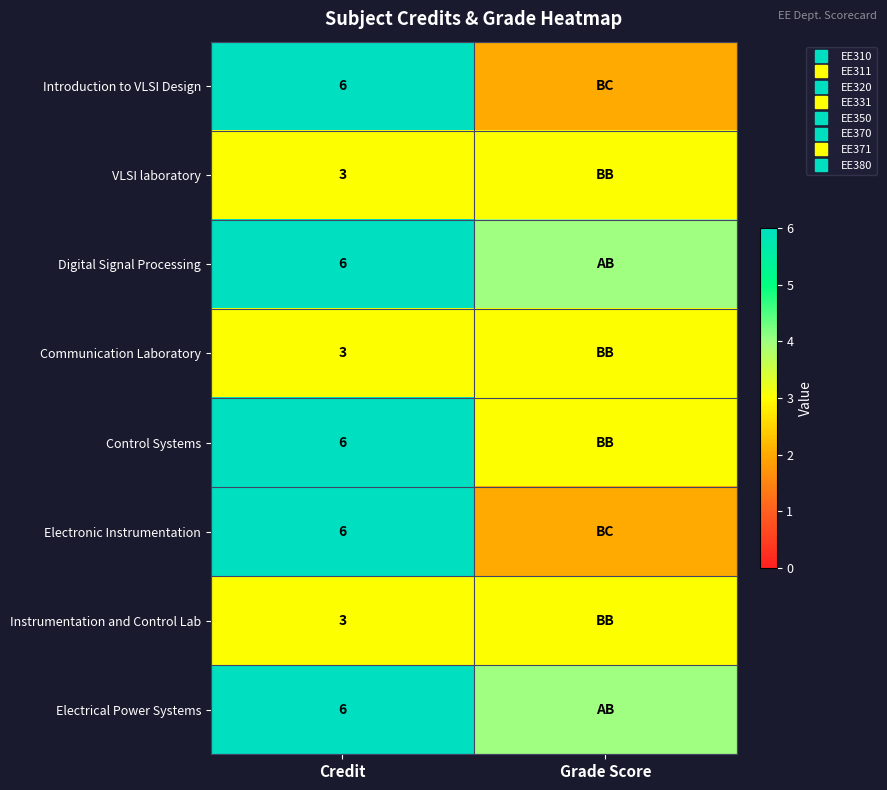

The VLSI laboratory series shows 3 at Credit. True or false?

True